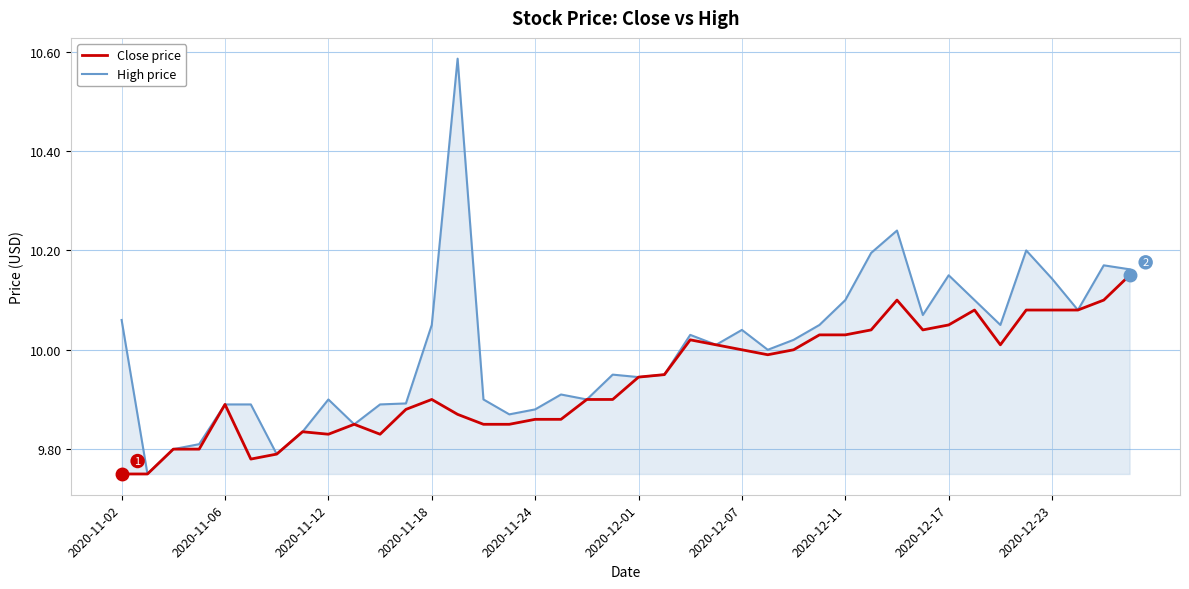

Which series has the largest total across all categories?

High price